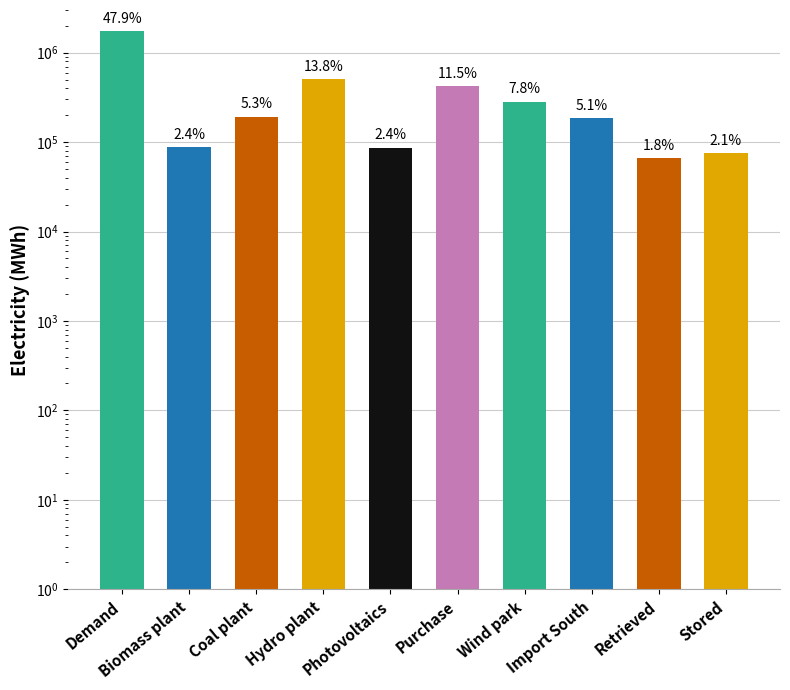

How many values exceed 191334?

5